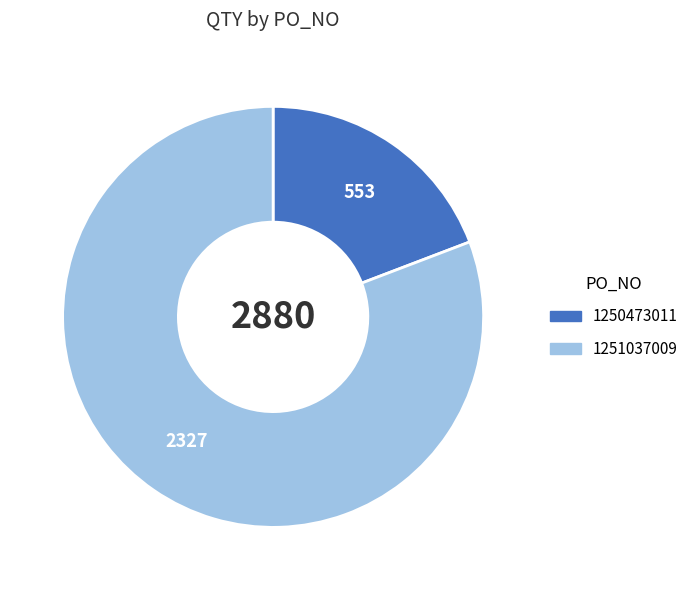

Which slice is the smallest?

1250473011